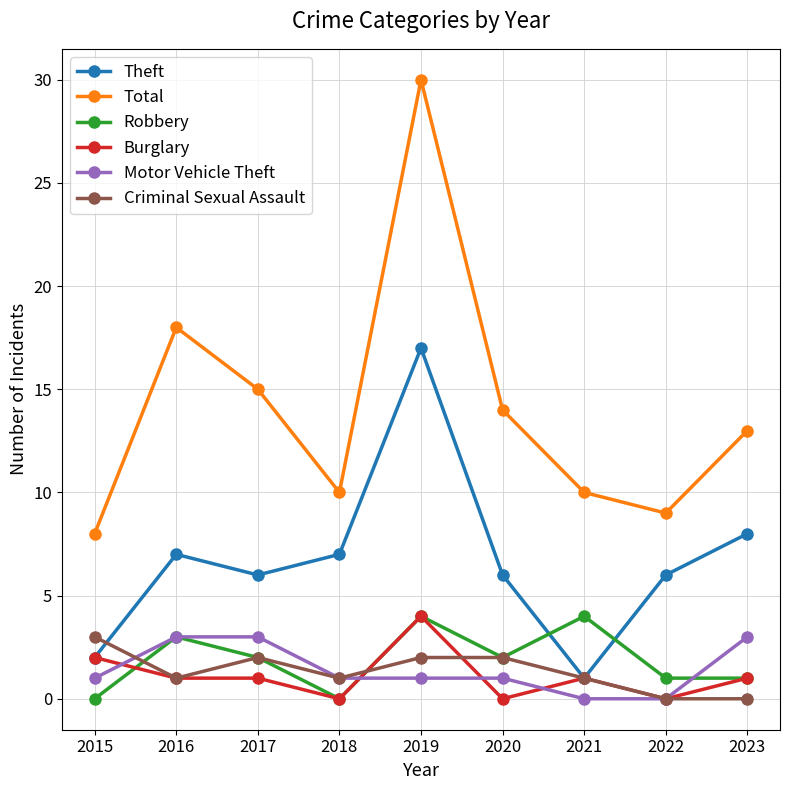

Which series has the largest total across all categories?

Total